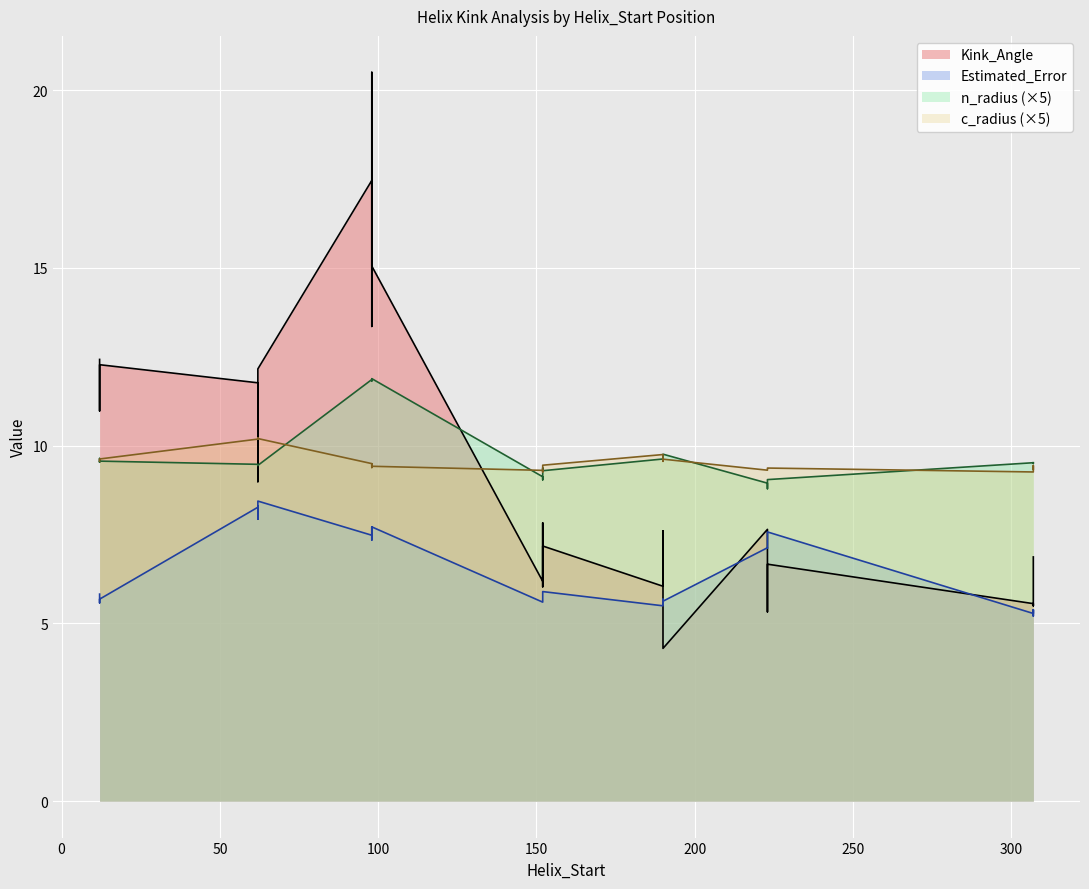

How many series are shown in this chart?

4